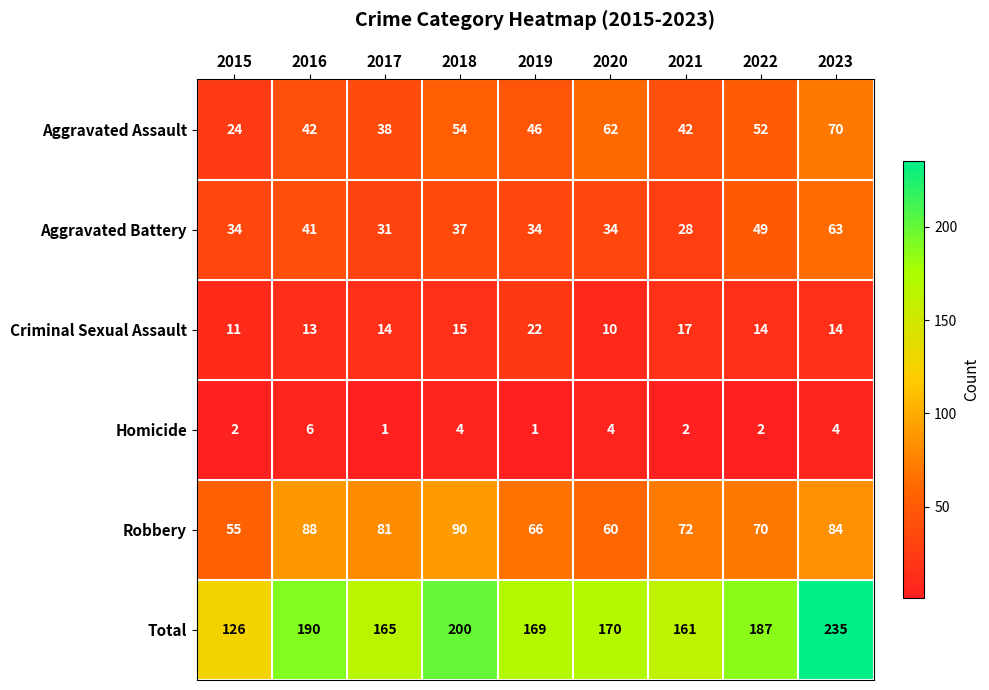

Which series has the largest total across all categories?

Total